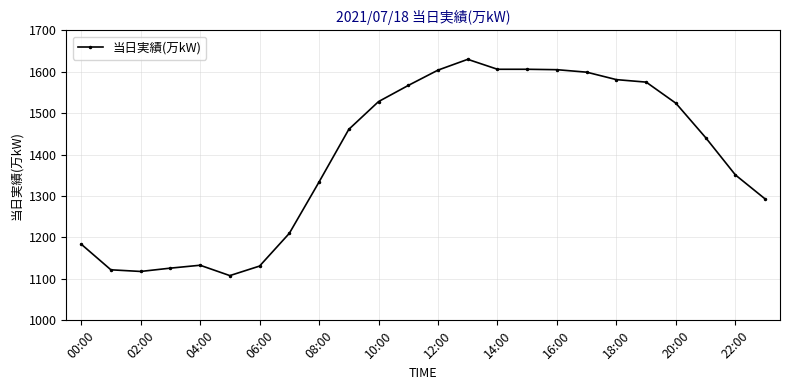

What is the value of the 8th point from the left?

1210